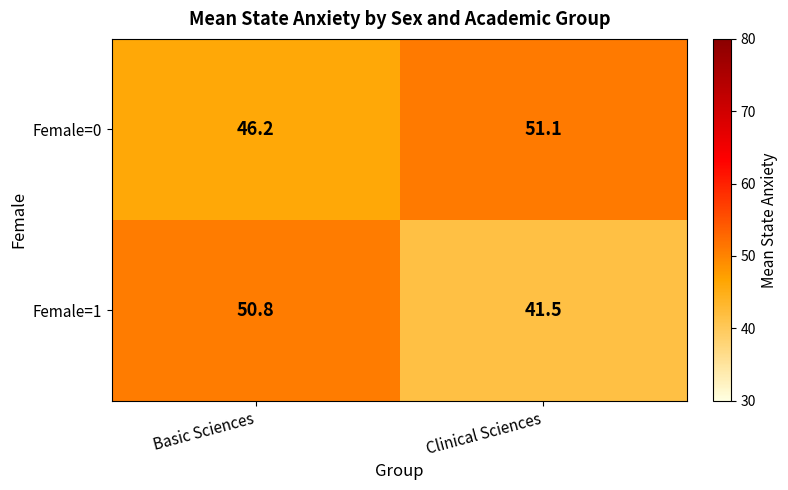

How many data points does each series have?

2